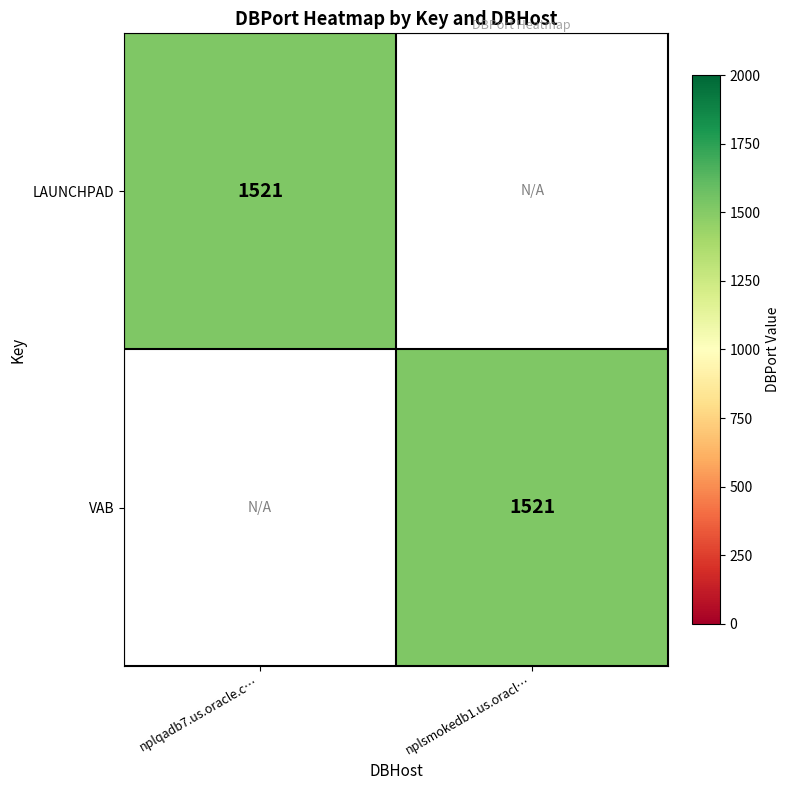

Is it true that LAUNCHPAD equals 1521 at nplqadb7.us.oracle.c…?

True